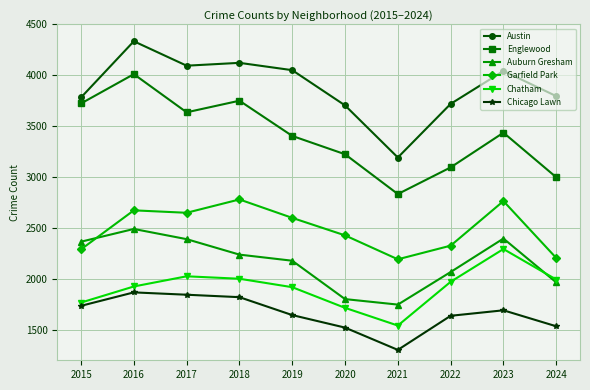

Rank the series by their maximum value, from lowest to highest.

Chicago Lawn, Chatham, Auburn Gresham, Garfield Park, Englewood, Austin